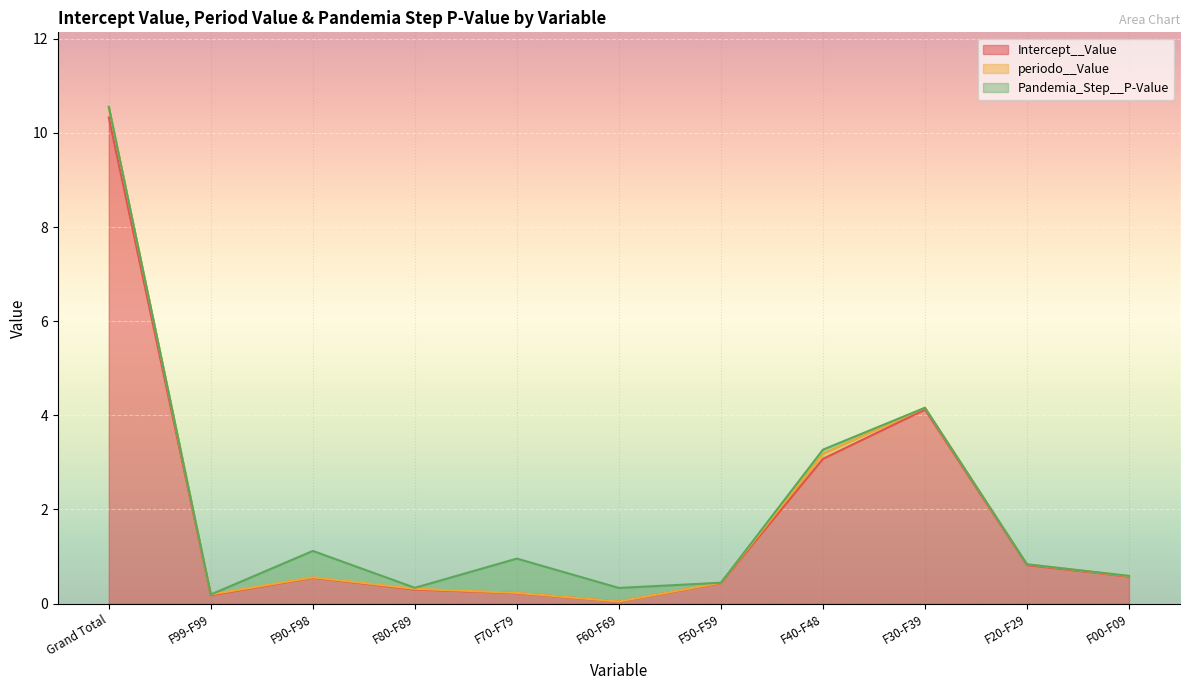

The value of Intercept__Value at F00-F09 is 0.3. True or false?

False